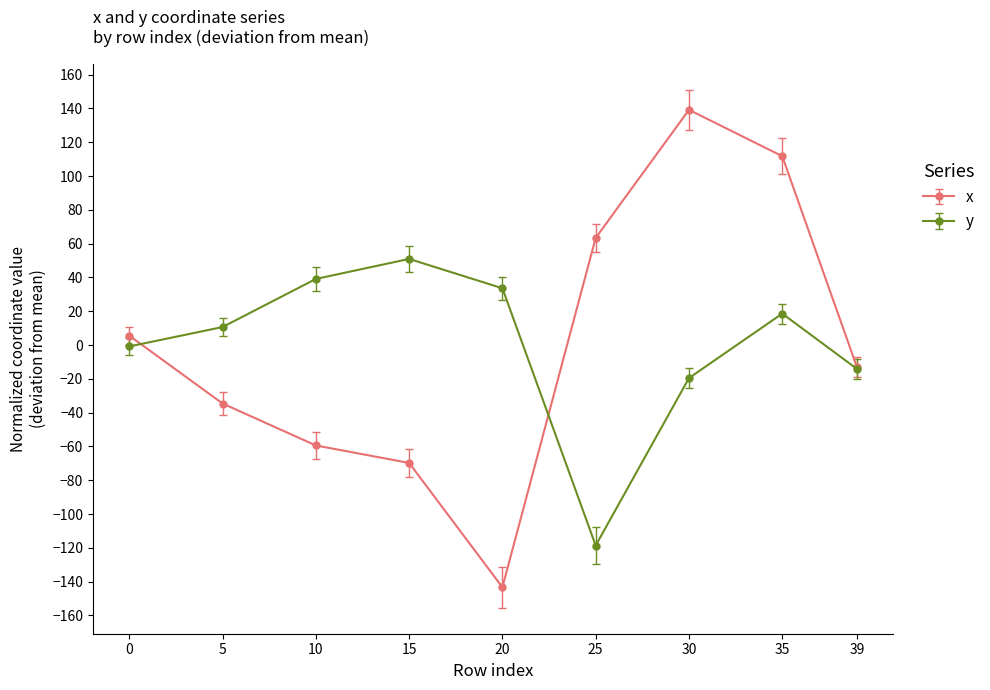

Reading right to left, transcribe all the data shown in this chart.

x: -13.0	111.8	139.2	63.4	-143.3	-69.7	-59.4	-34.6	5.6
y: -14.1	18.6	-19.5	-118.6	33.6	51.0	39.1	10.7	-0.8